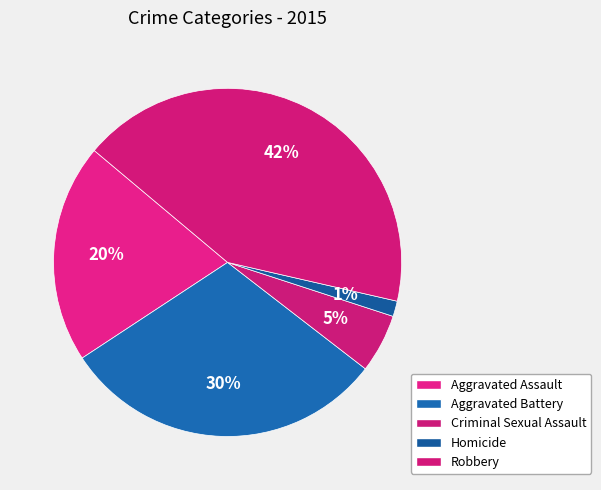

To the nearest percent, what percentage of the pie is Aggravated Battery?

30%